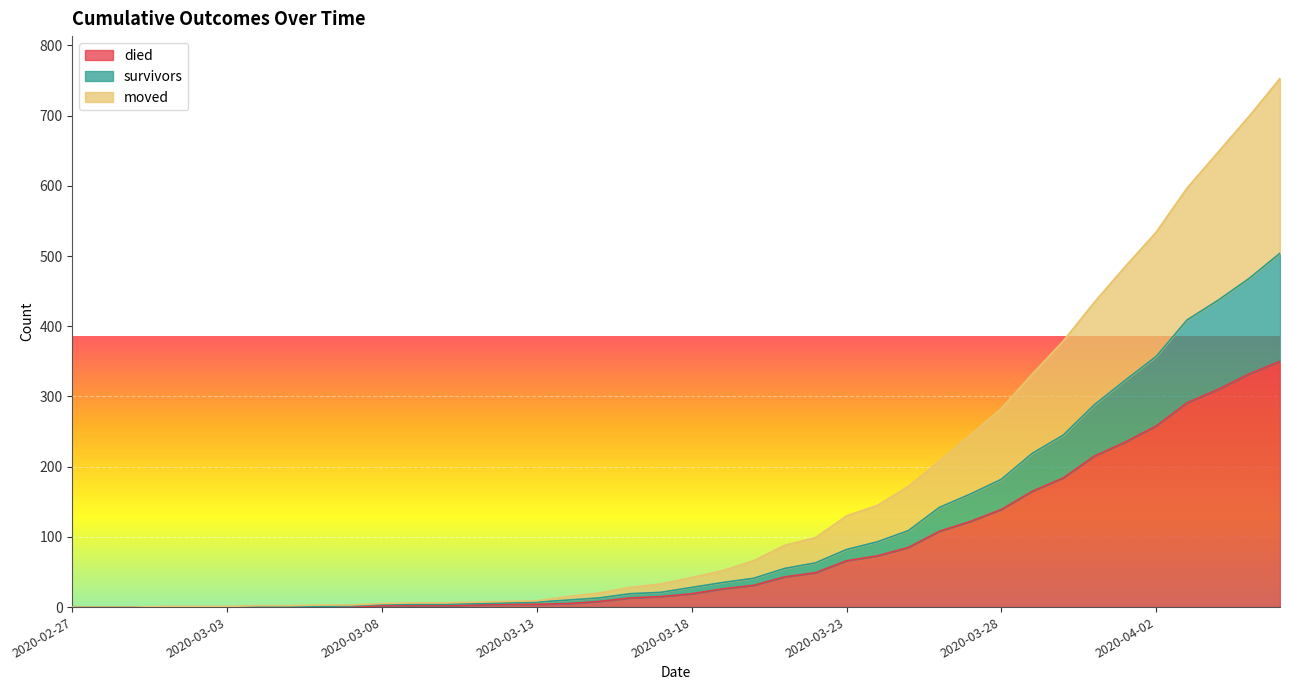

True or false: moved has more than 1 interior local peaks.

False